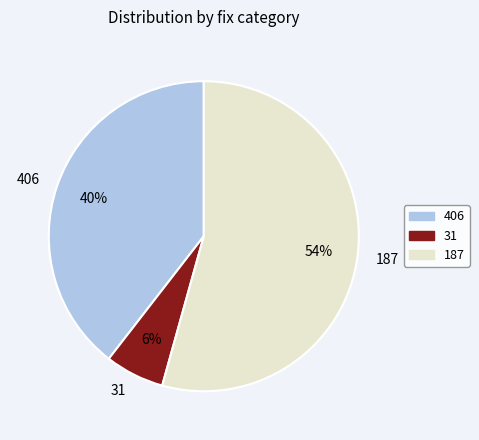

To the nearest percent, what percentage of the pie is 31?

6%